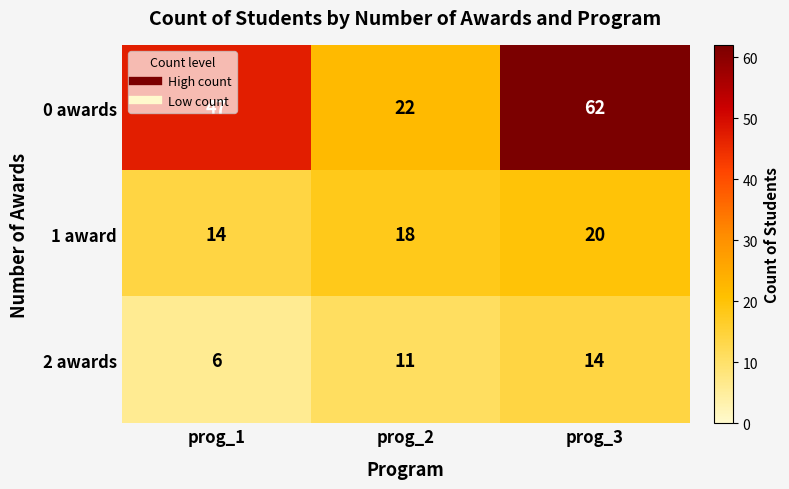

The 2 awards series shows 19 at prog_3. True or false?

False